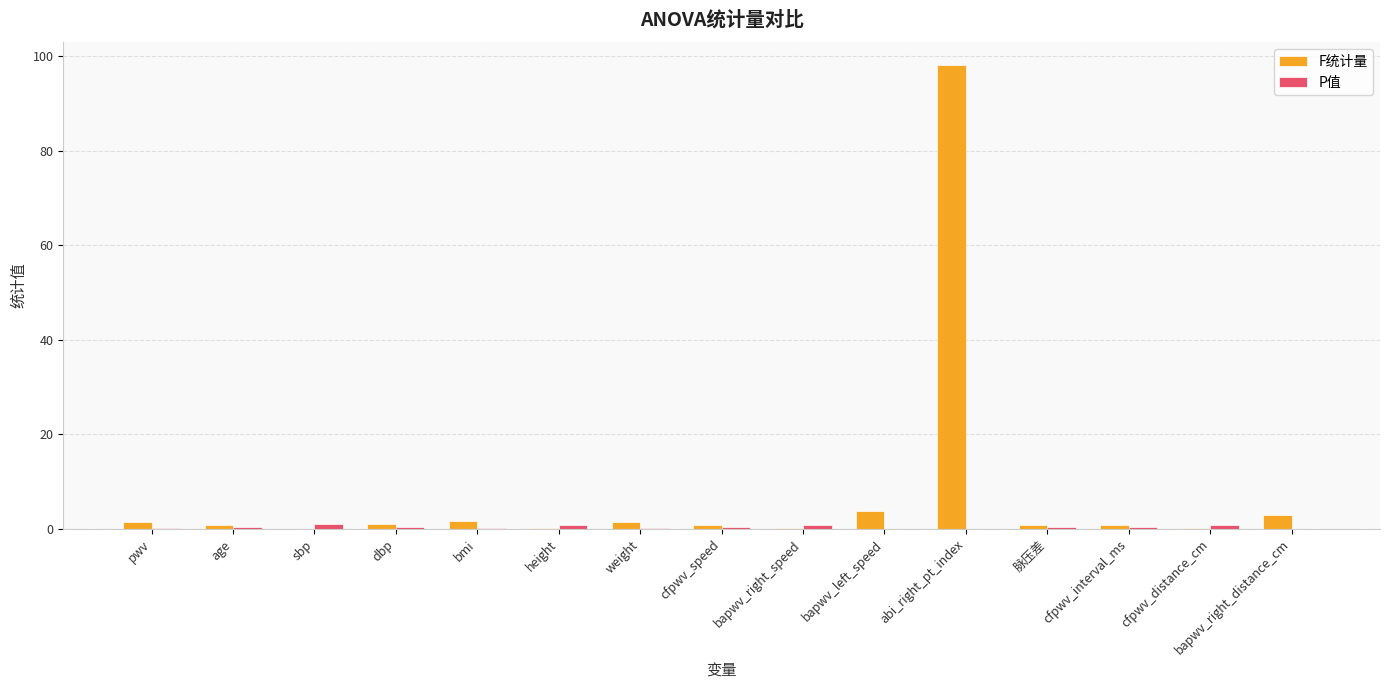

At which category does the chart reach its peak across all series?

abi_right_pt_index